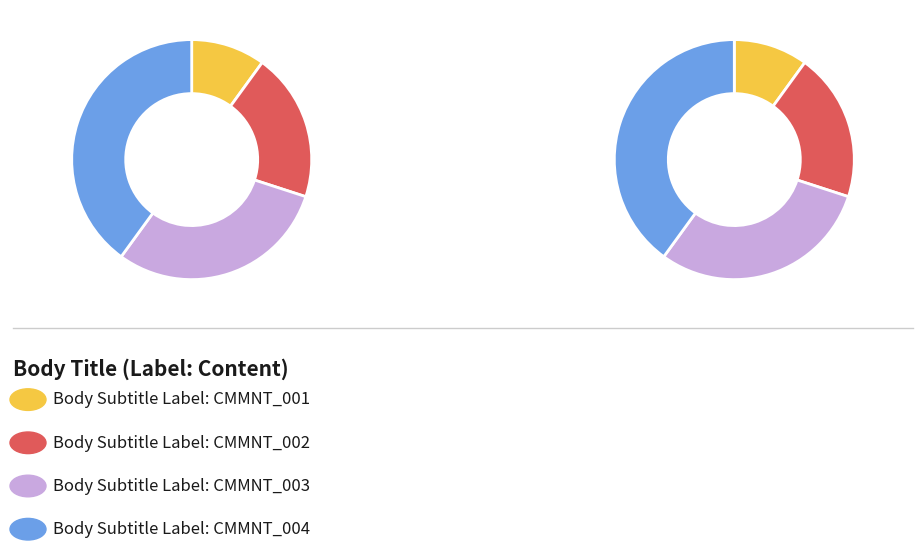

Is the sum of CMMNT_003 and CMMNT_001 greater than half?

No